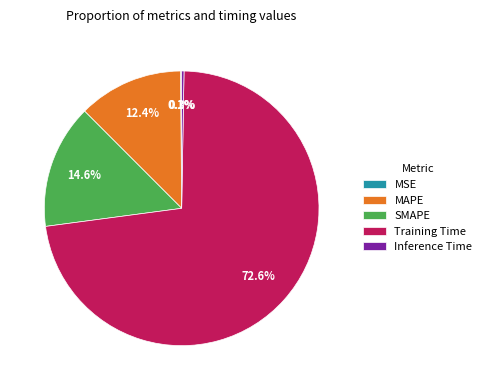

What percentage is the SMAPE slice, to the nearest percent?

15%